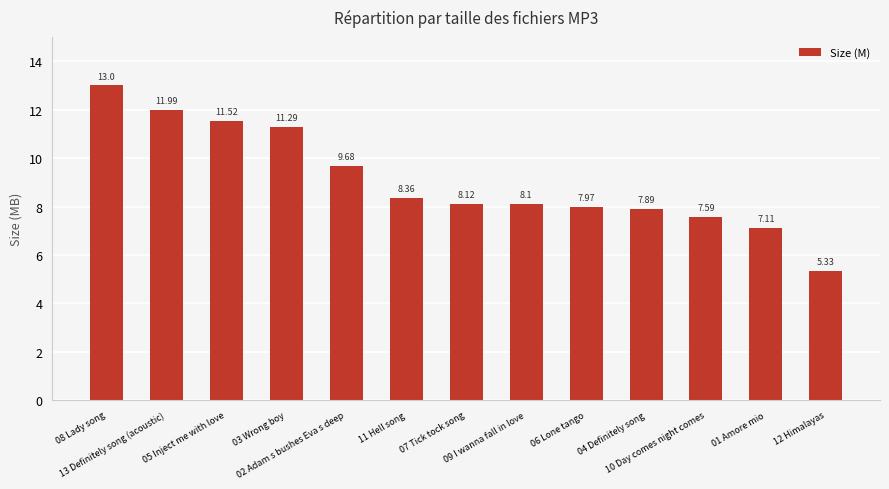

List the labels in order of value, smallest first.

12 Himalayas, 01 Amore mio, 10 Day comes night comes, 04 Definitely song, 06 Lone tango, 09 I wanna fall in love, 07 Tick tock song, 11 Hell song, 02 Adam s bushes Eva s deep, 03 Wrong boy, 05 Inject me with love, 13 Definitely song (acoustic), 08 Lady song